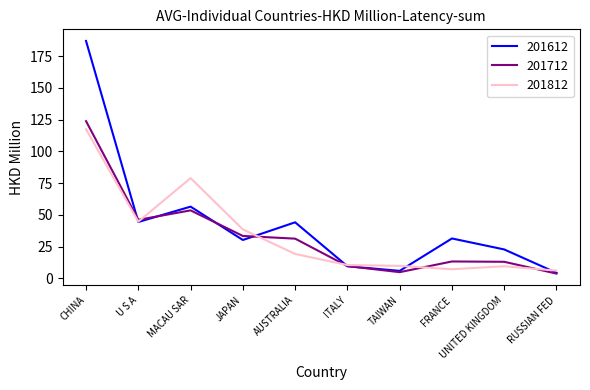

Between which two adjacent categories do 201712 and 201612 first intersect?

CHINA and U S A